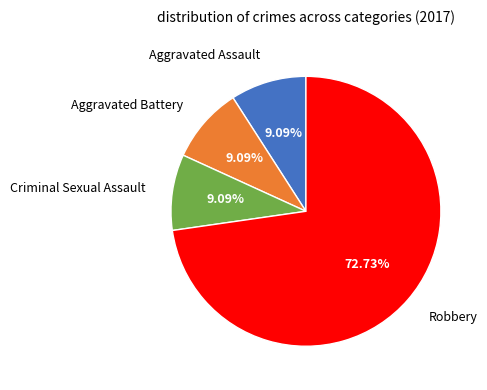

To the nearest percent, what portion does Robbery represent?

73%